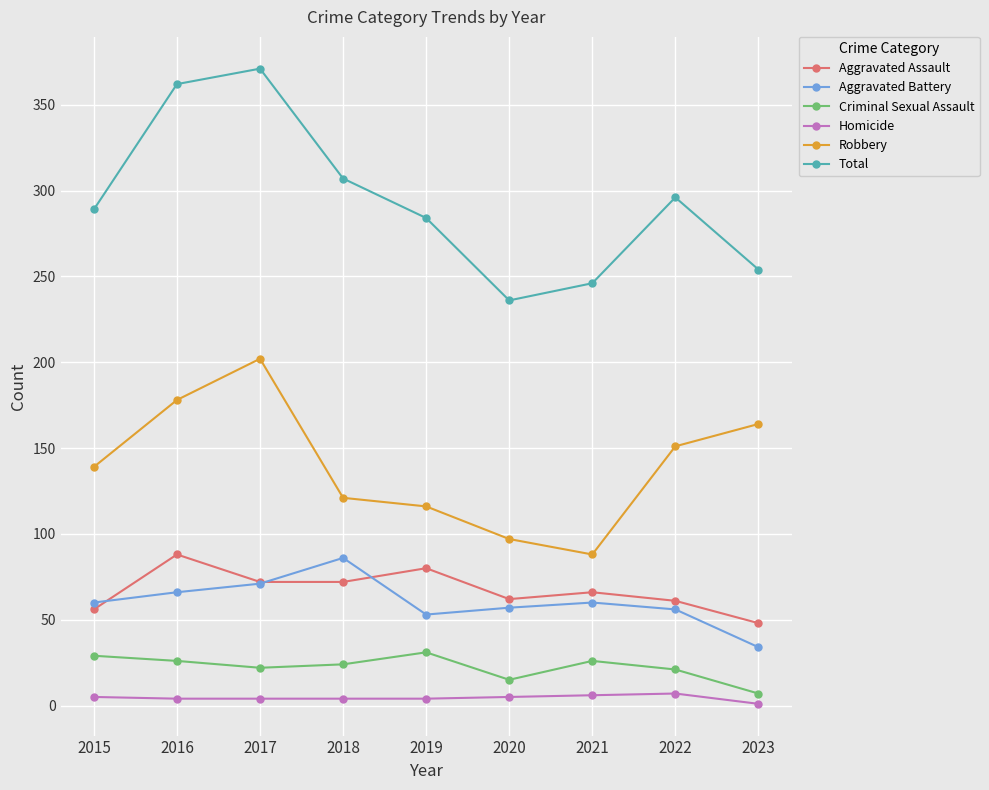

Is it true that Aggravated Battery equals 34 at 2023?

True